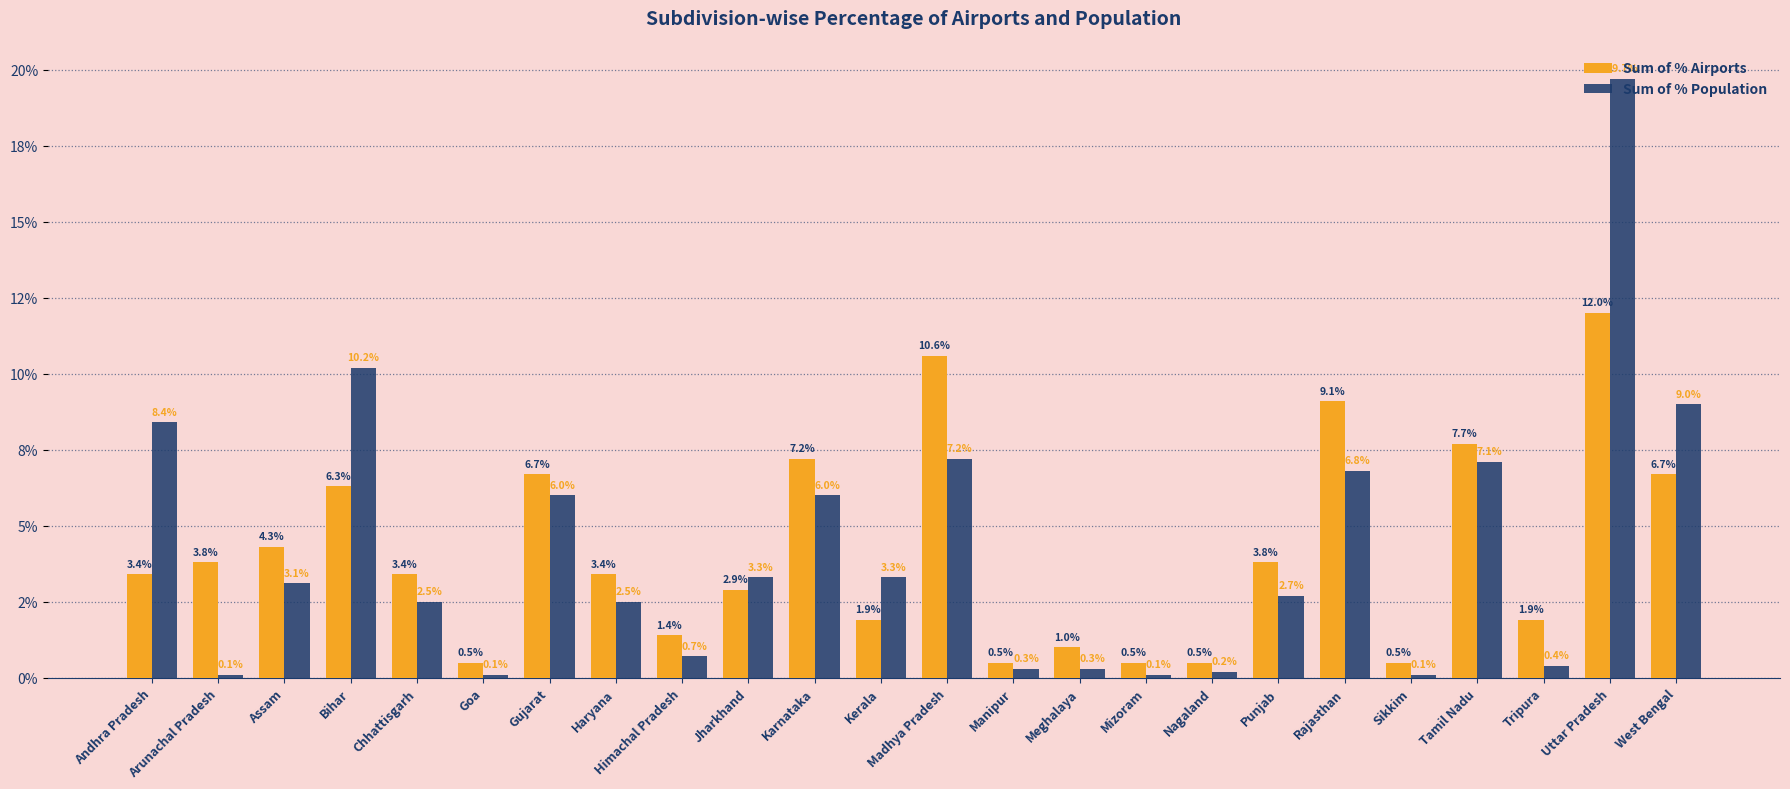

What are all the series names shown in the legend?

Sum of % Airports, Sum of % Population